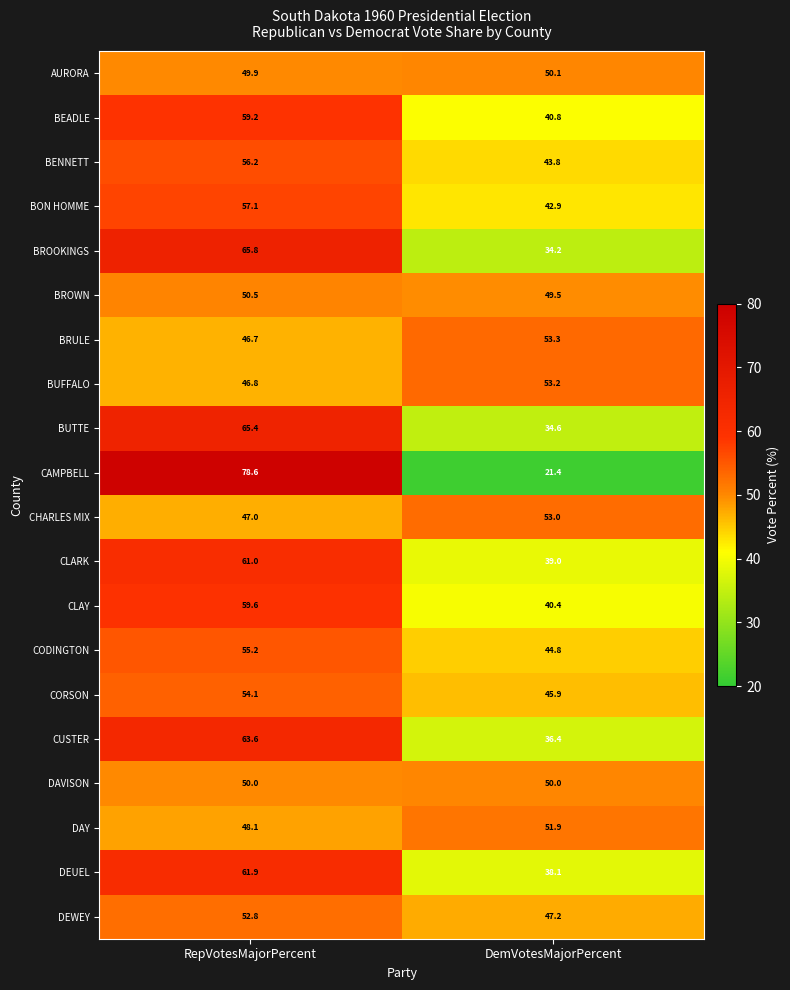

What is the sum of all DEWEY values?

100.0